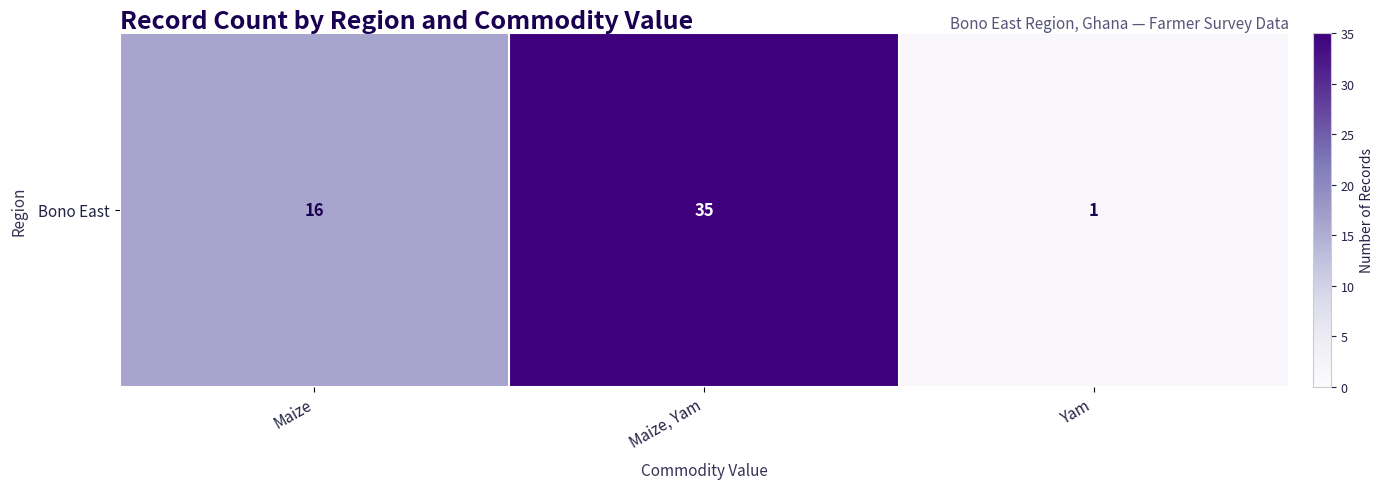

Approximately how many times larger is the value at Maize compared to Maize, Yam?

0.5